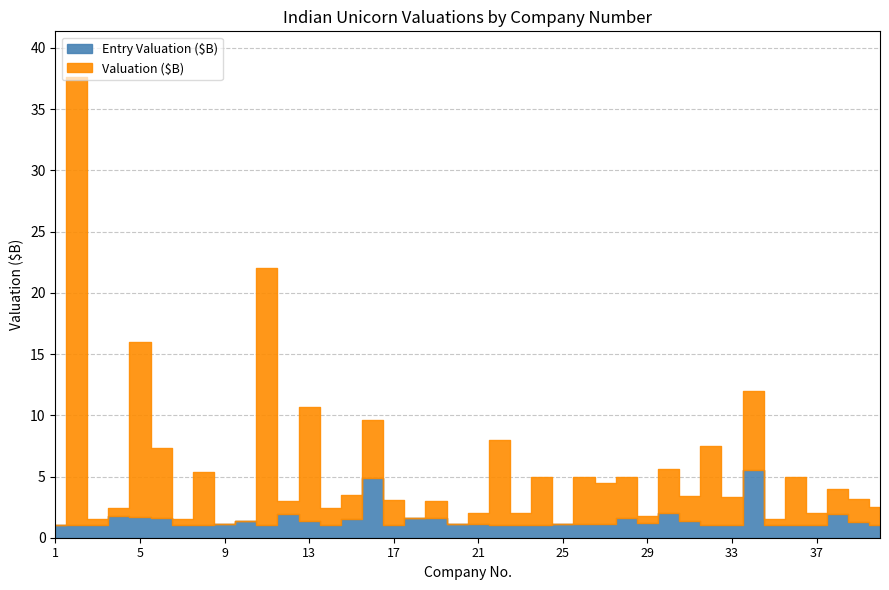

What are all the series names shown in the legend?

Entry Valuation ($B), Valuation ($B)